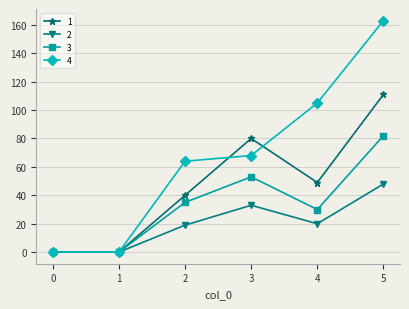

Reading right to left, what are all the values shown in this chart?

1: 111	49	80	40	0	0
2: 48	20	33	19	0	0
3: 82	30	53	35	0	0
4: 163	105	68	64	0	0